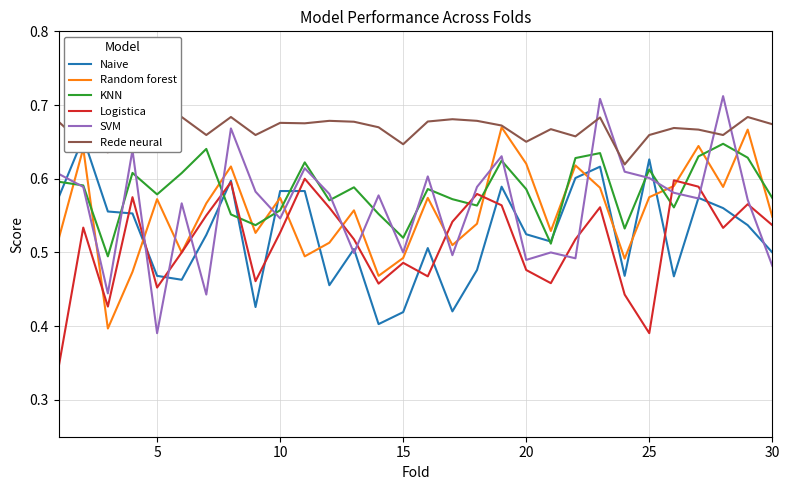

What are all the series names shown in the legend?

Naive, Random forest, KNN, Logistica, SVM, Rede neural